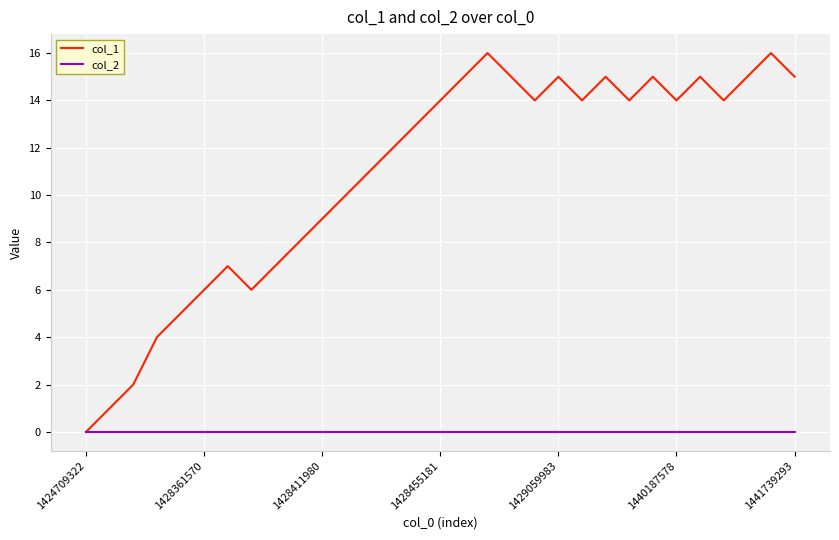

How many lines are shown in the chart?

2